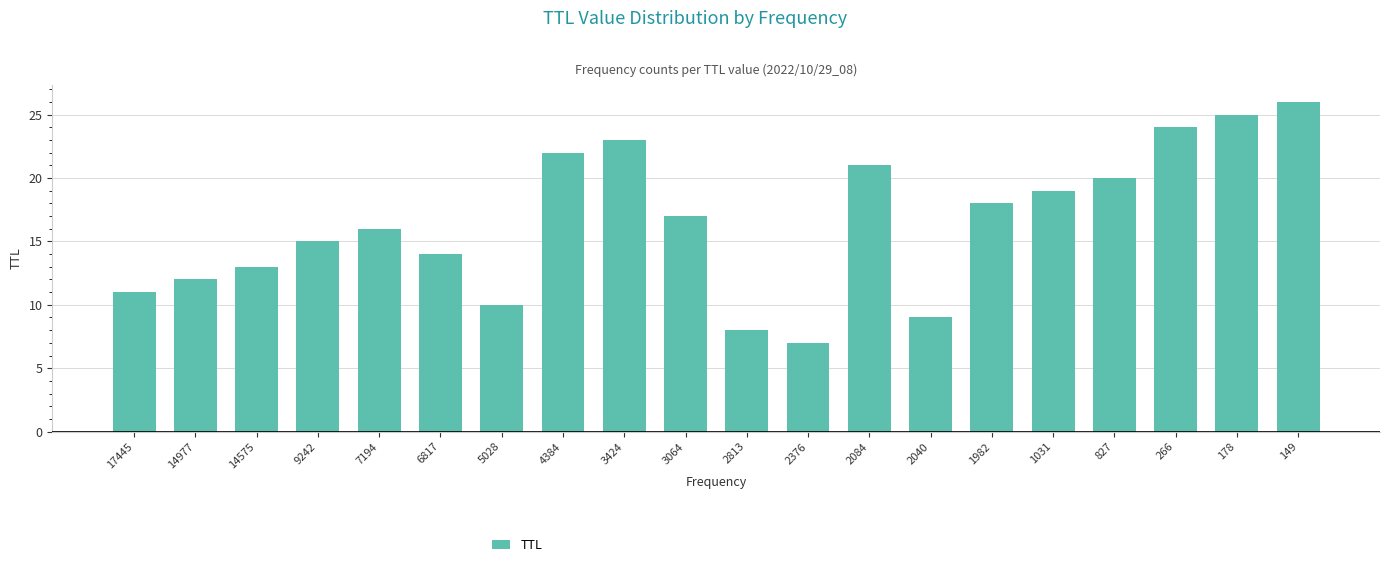

Does the chart contain any negative values?

No